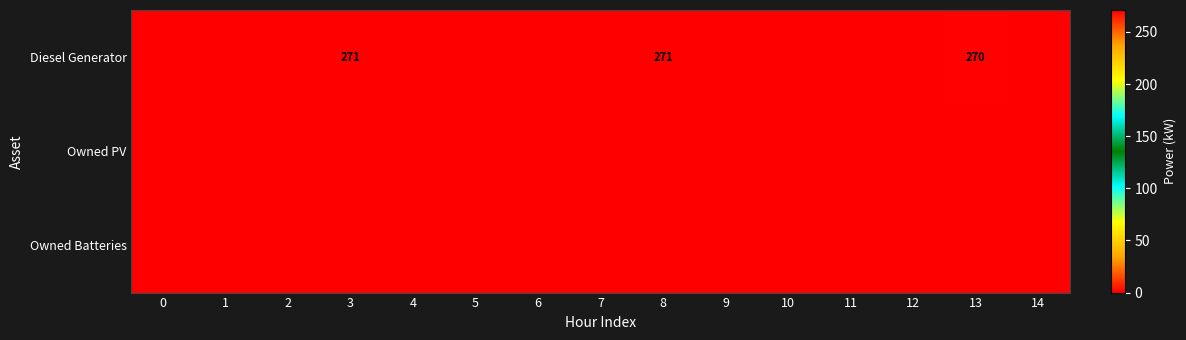

What is the greatest value displayed?

271